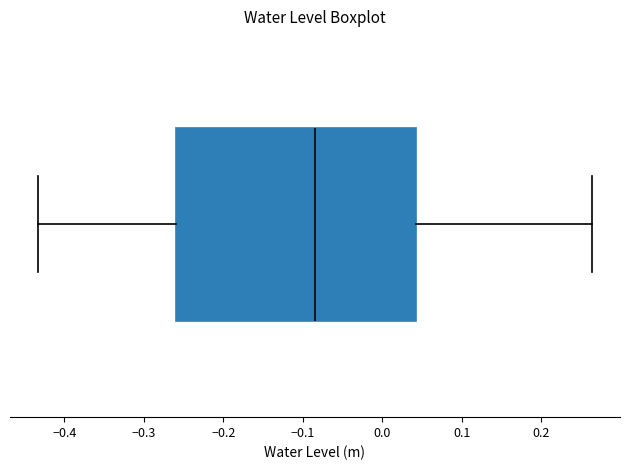

Read this box plot against the x-axis: the position of the median line, the range covered by the box, and the ends of both whiskers. The values are not printed on the chart, so give them approximately, as read against the axis.

median -0.08, box -0.26 to 0.04, whiskers -0.43 to 0.26